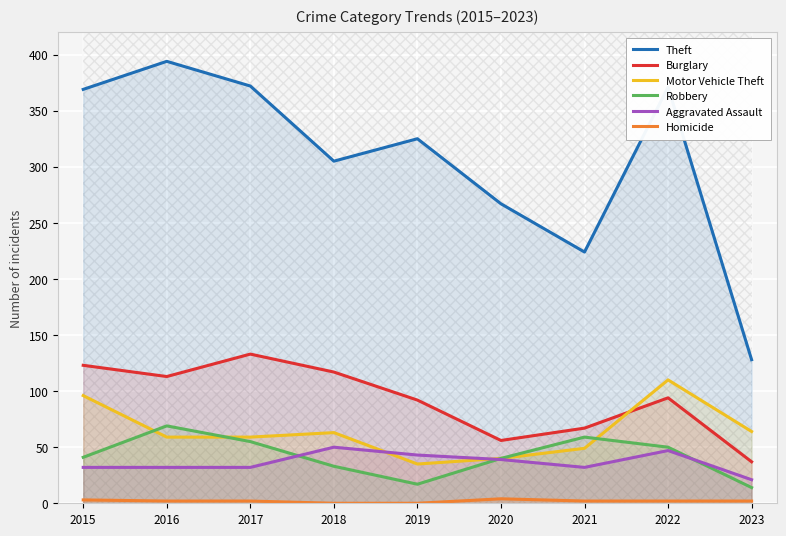

How many categories are shown in the chart?

9